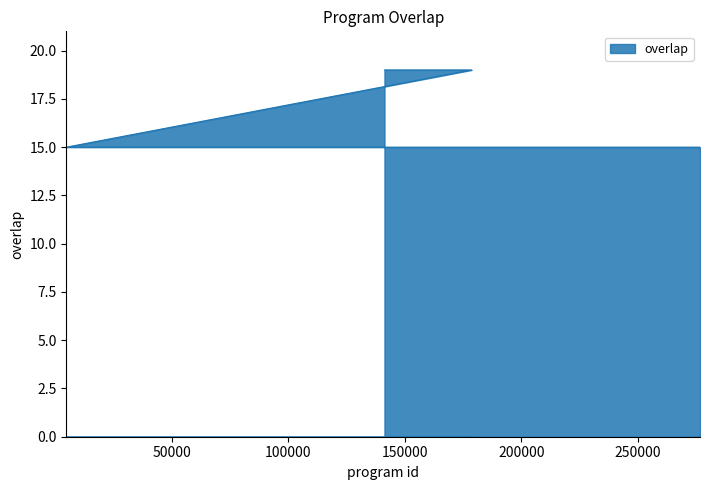

At which category does the chart reach its minimum across all series?

4601